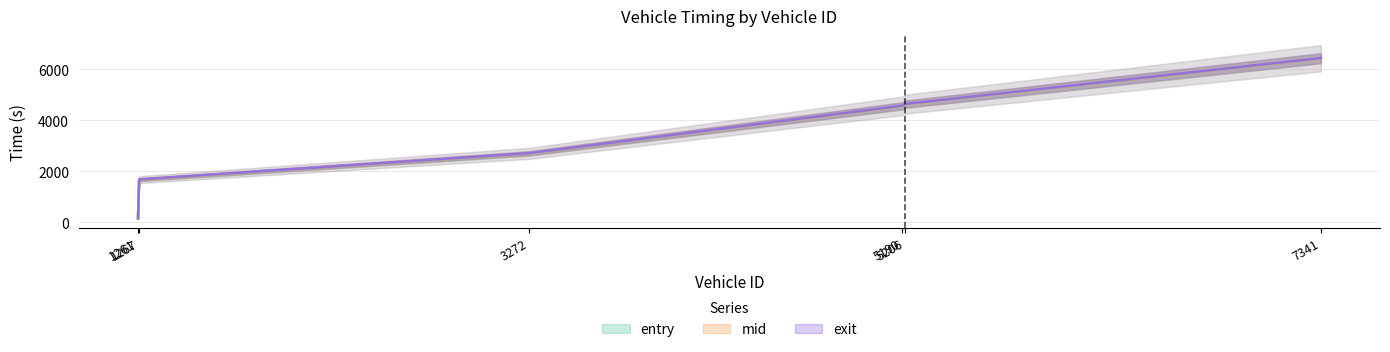

True or false: exit has a value of 1045.1 at 5206.0.

False